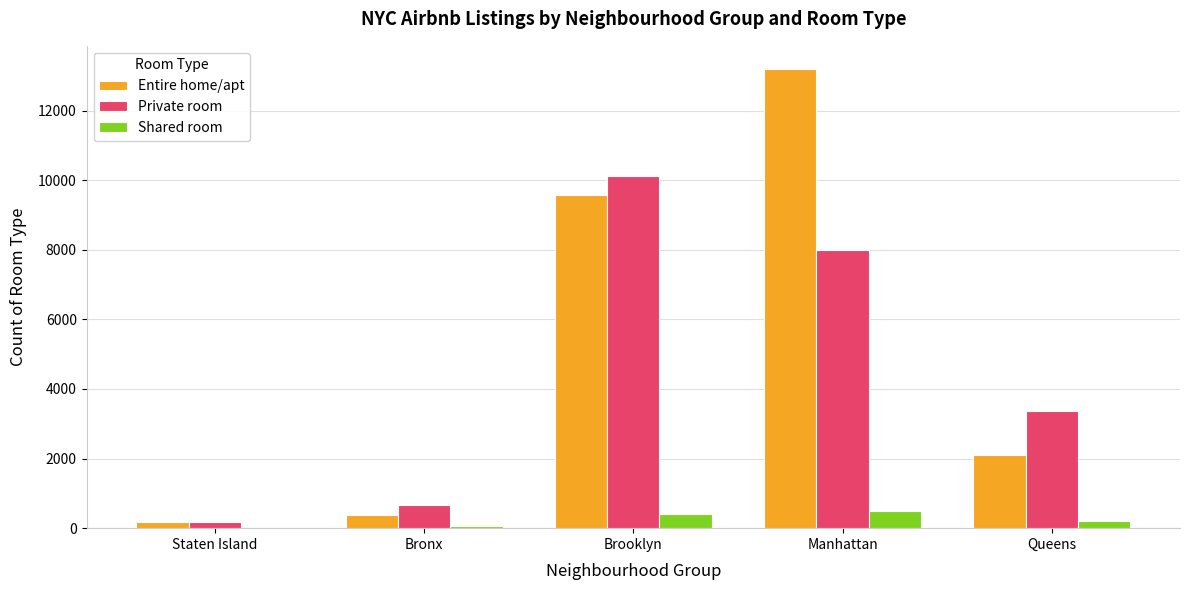

Where is Entire home/apt nearest to the value 6687?

Brooklyn